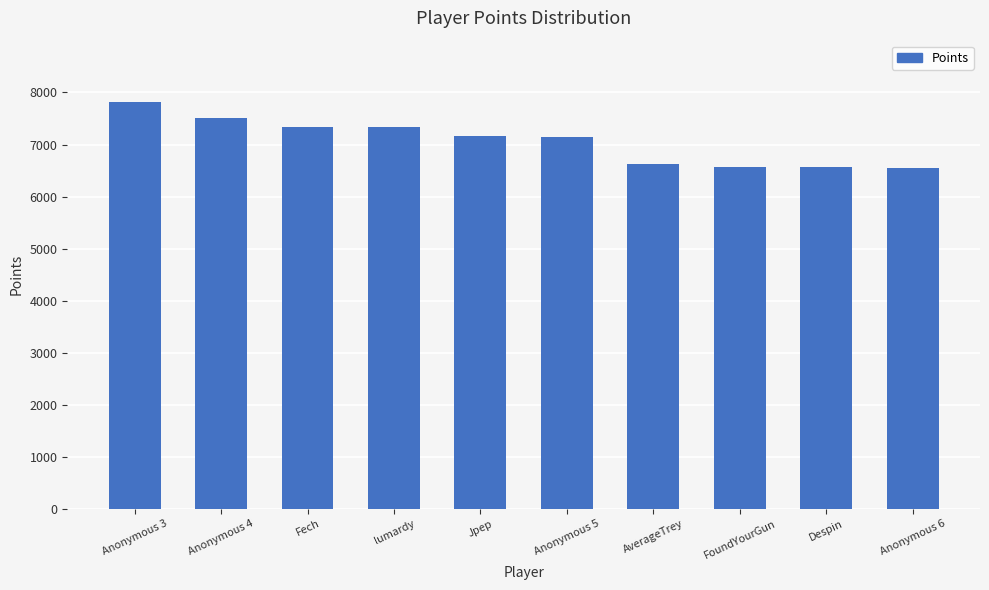

What is the average value?

7063